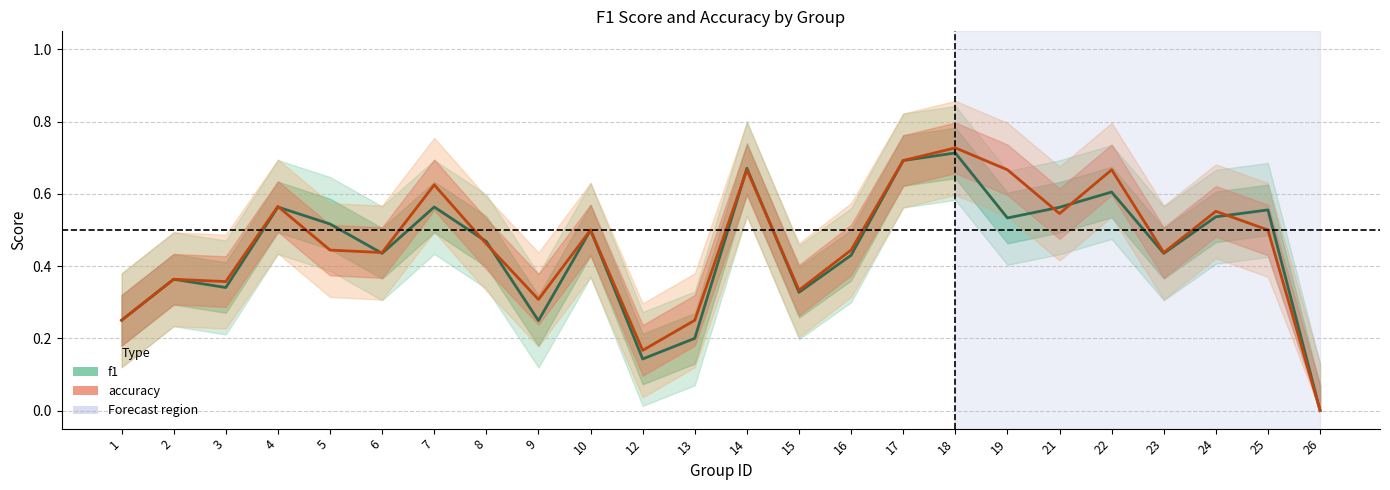

List the series in order of their overall mean, highest first.

accuracy, f1